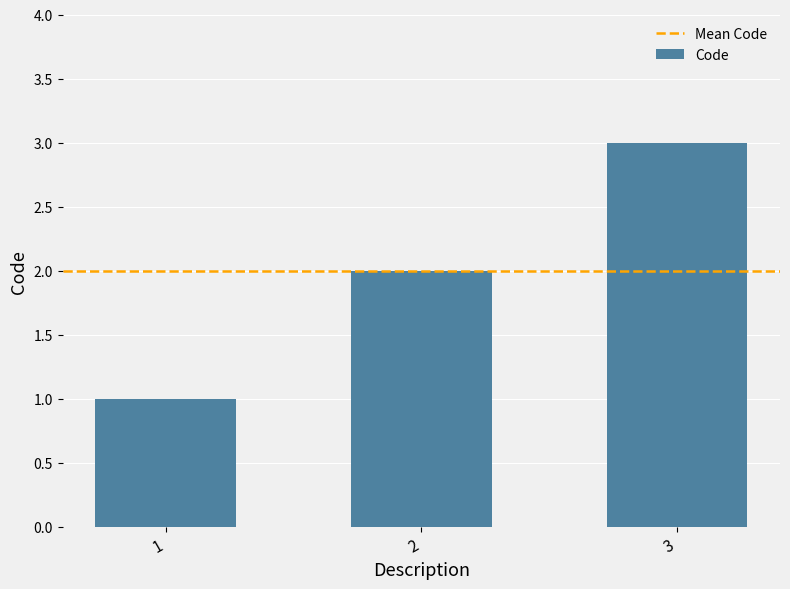

Reading right to left, list all the values displayed in this chart.

3=3	2=2	1=1